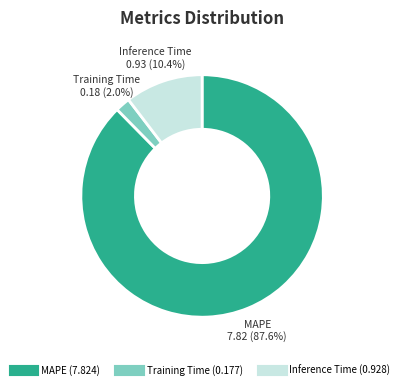

Rank the categories by value from highest to lowest.

MAPE, Inference Time, Training Time